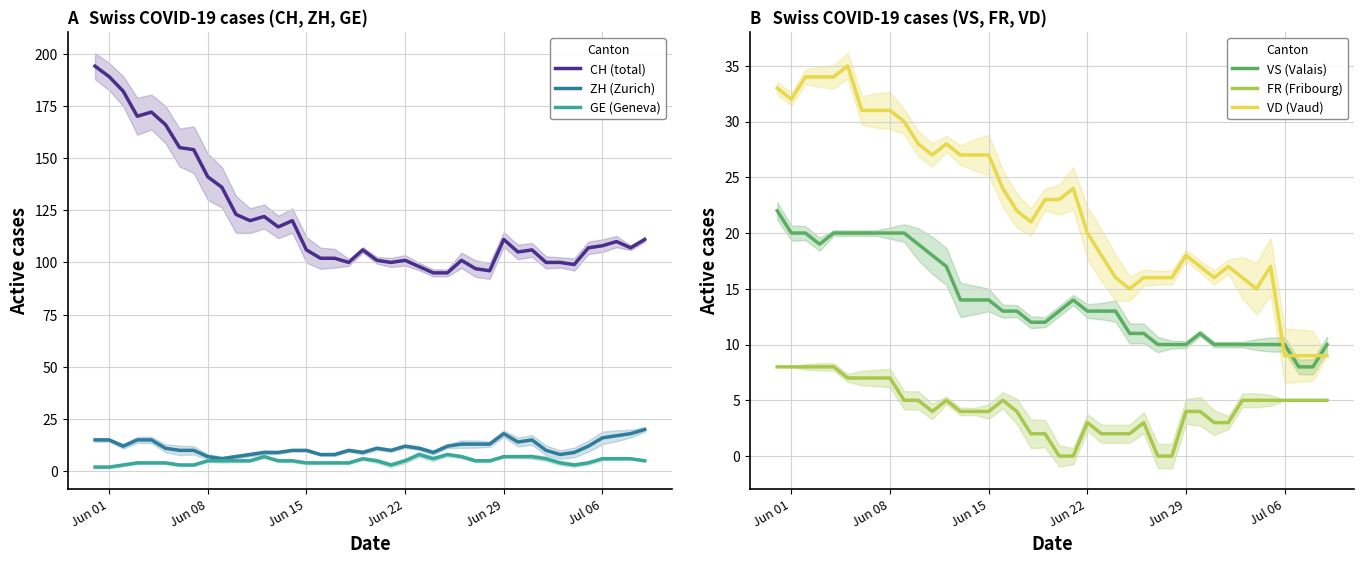

True or false: ZH (Zurich) has a value of 16 at Jul 06.

True